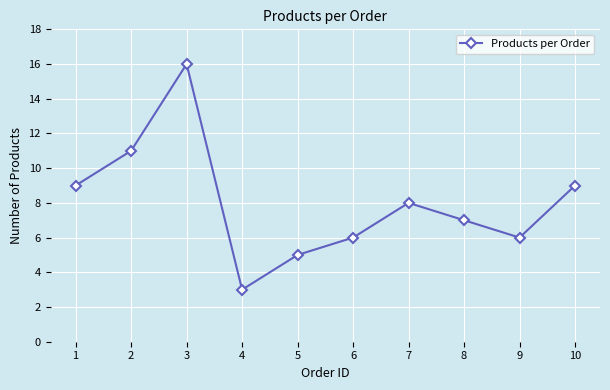

How many data points are less than 8?

5